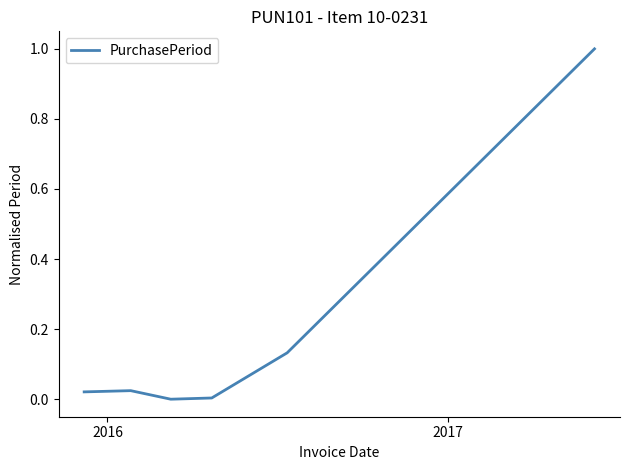

What is the maximum value shown in the chart?

1.0